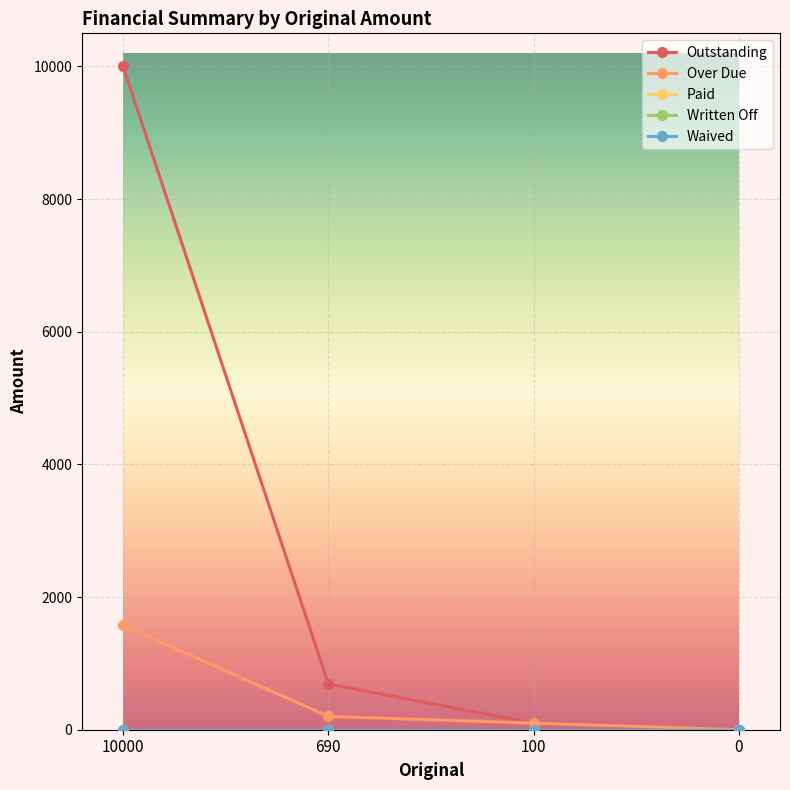

The value of Written Off at 100 is 0.0. True or false?

True